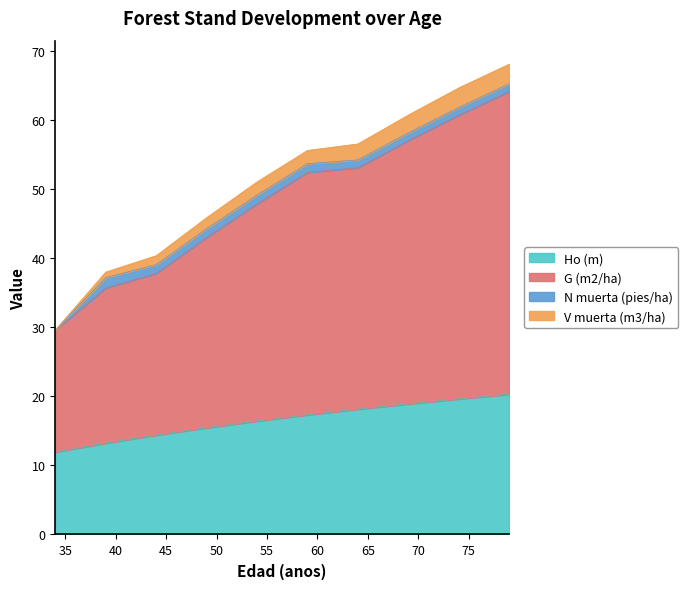

What is the maximum value shown in the chart?

68.1